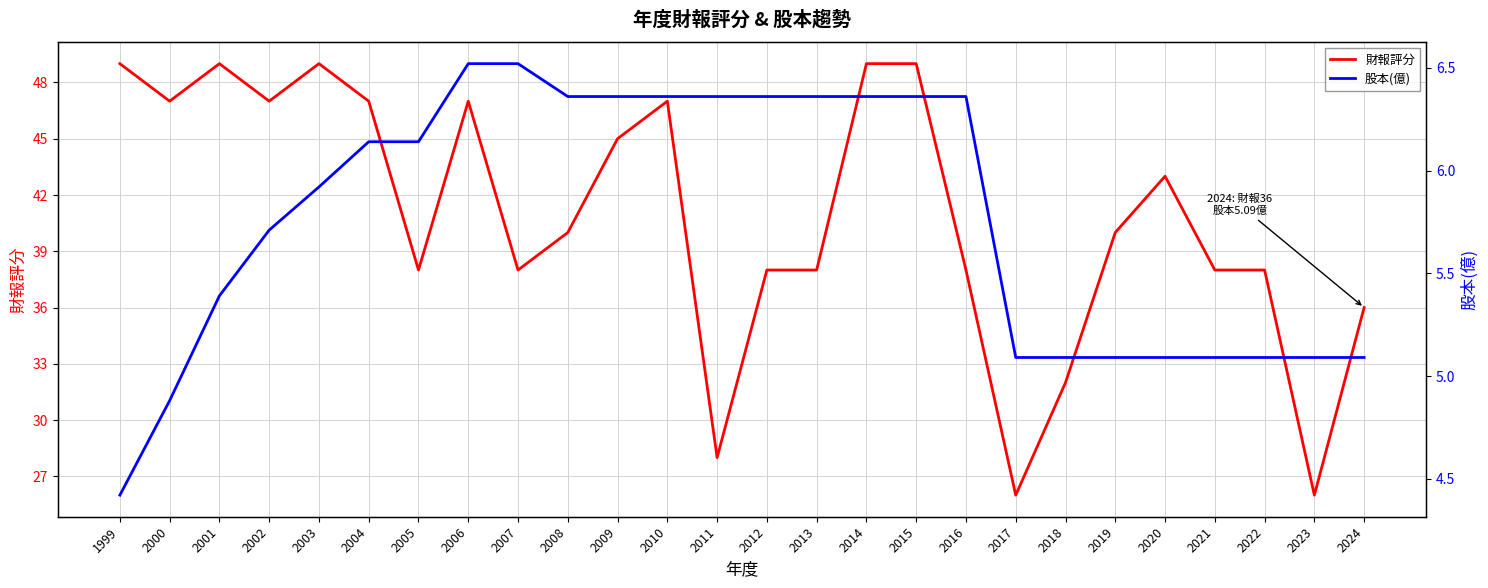

The 股本(億) series shows 5.8 at 1999. True or false?

False